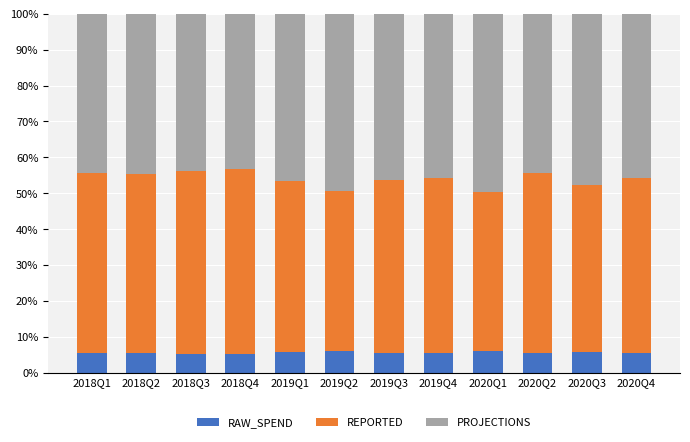

What are all the series names shown in the legend?

RAW_SPEND, REPORTED, PROJECTIONS